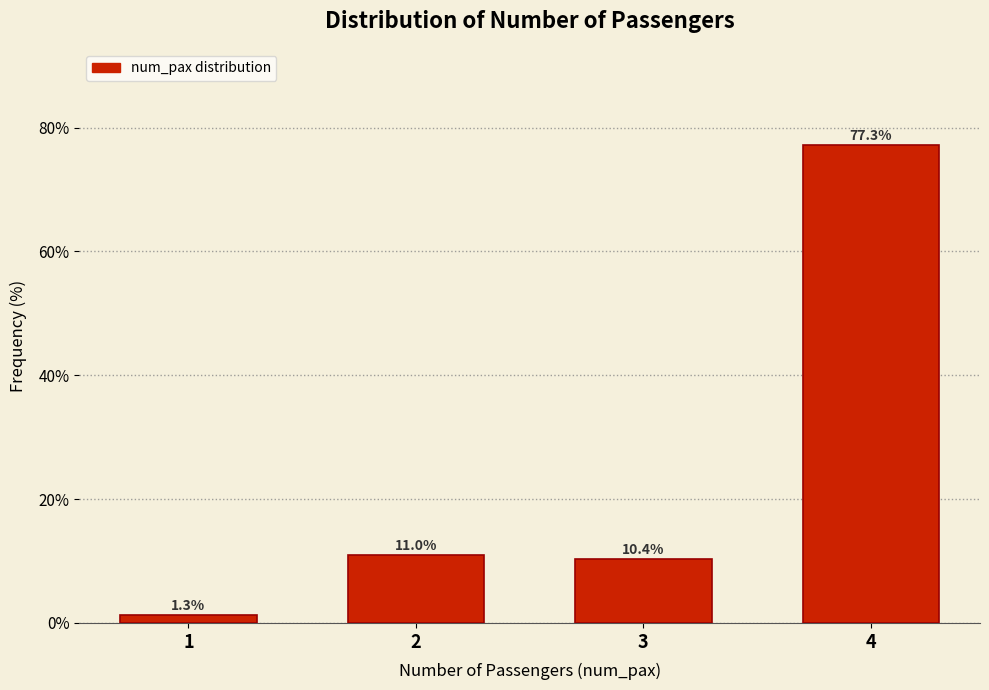

Reading left to right, transcribe all the data shown in this chart.

1.3	11.0	10.4	77.3